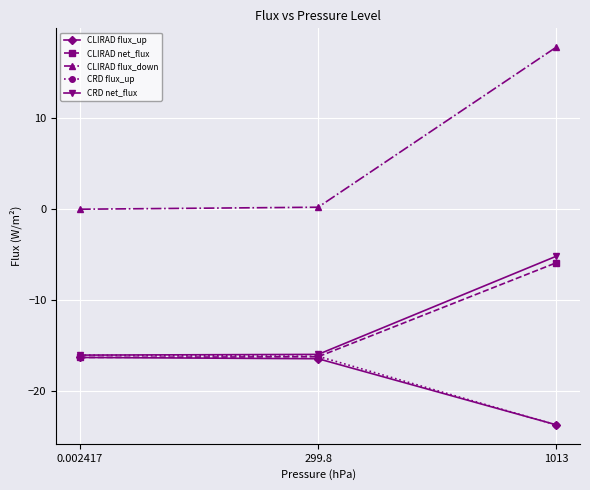

Which label corresponds to the largest value in the chart?

1013